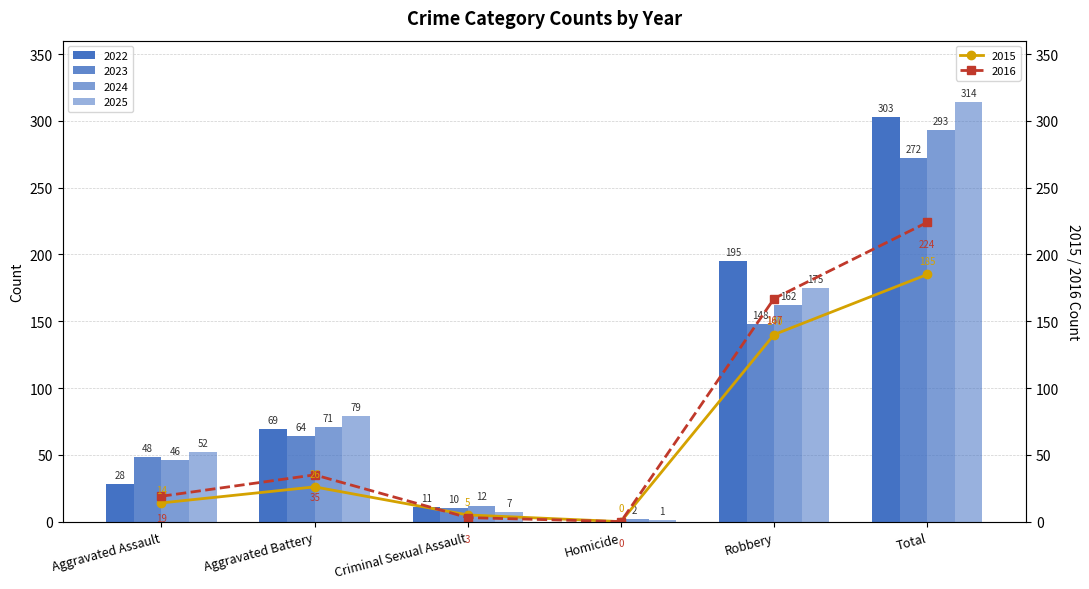

List the series in order of their peak value, lowest first.

2015, 2016, 2023, 2024, 2022, 2025